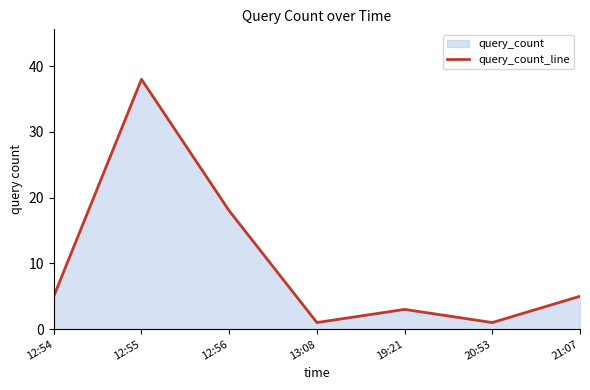

Reading left to right, list all the values displayed in this chart.

12:54=5	12:55=38	12:56=18	13:08=1	19:21=3	20:53=1	21:07=5